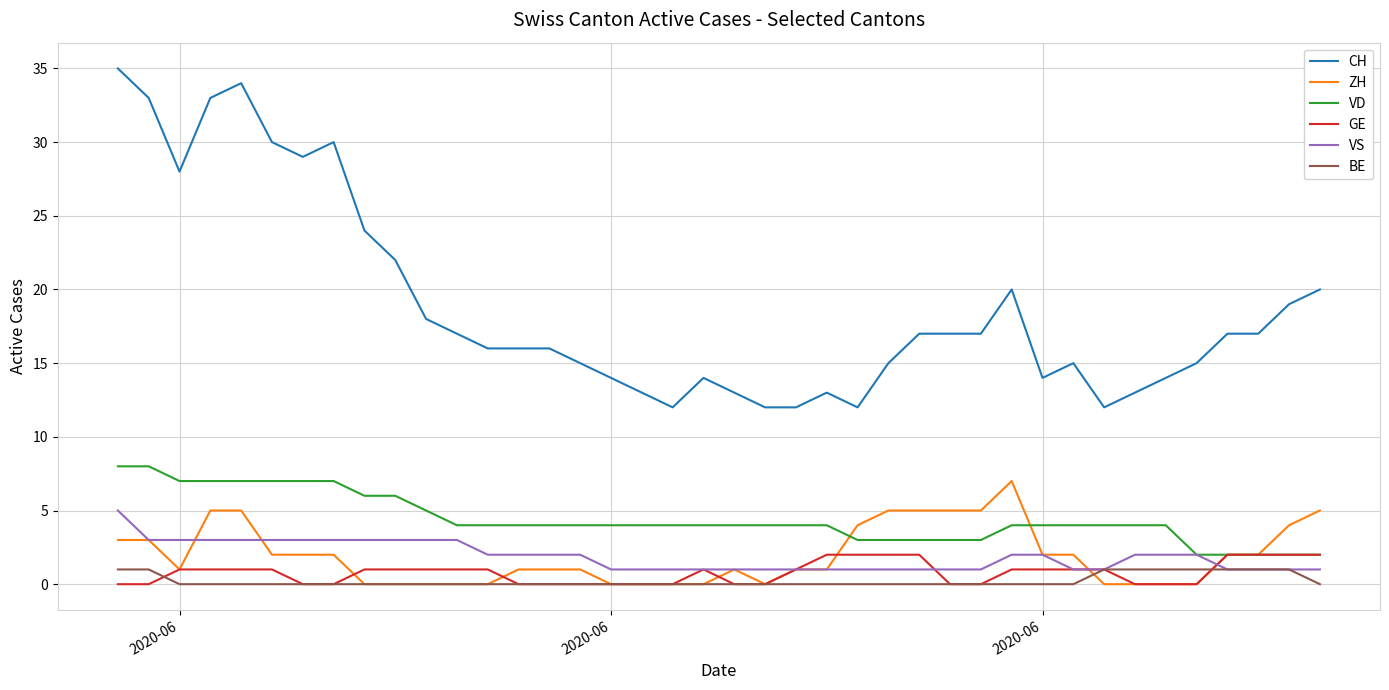

Does the chart display data point markers on the line(s)?

No